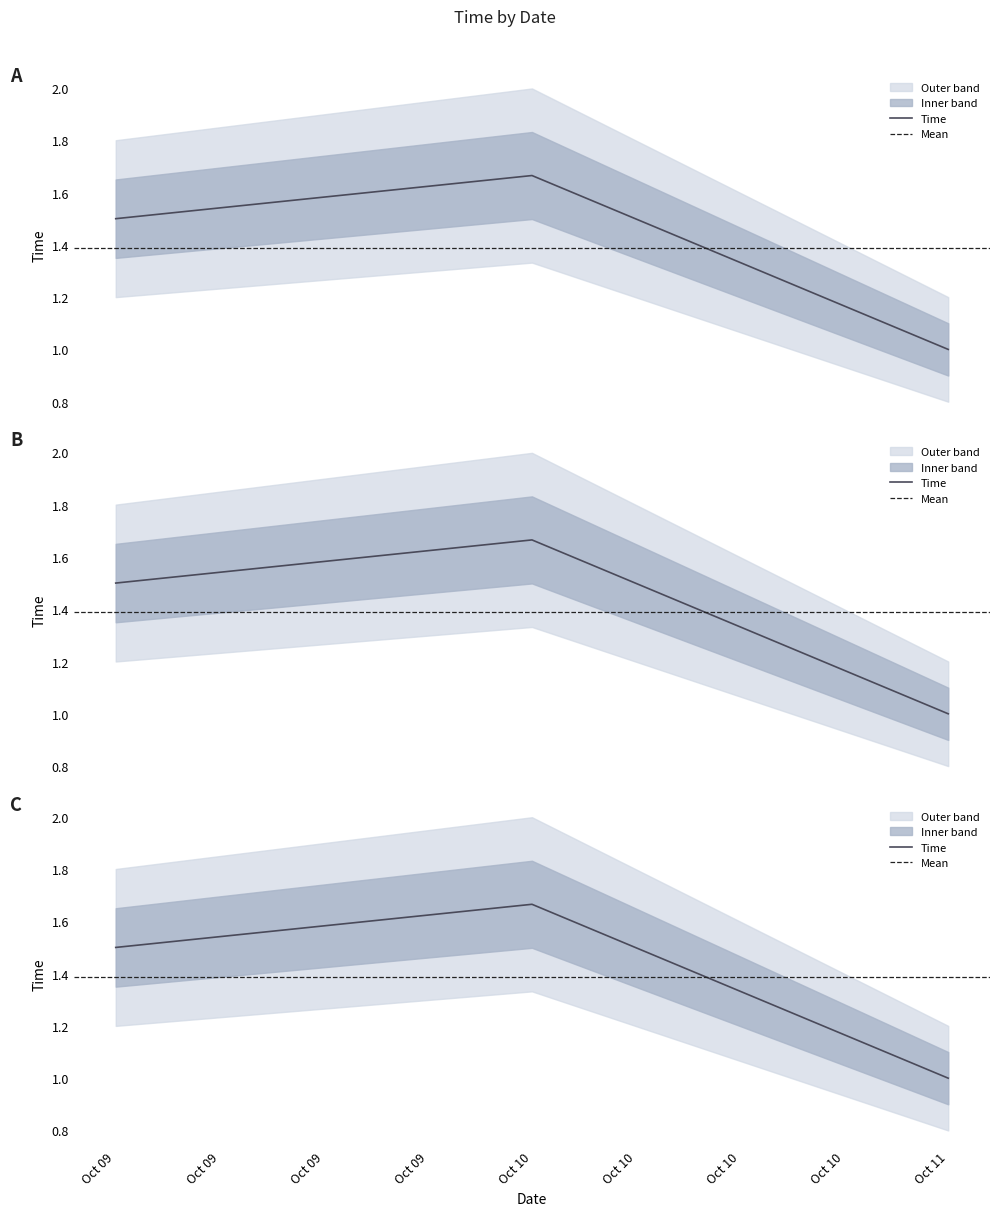

True or false: the data has more than 0 interior local peaks.

True